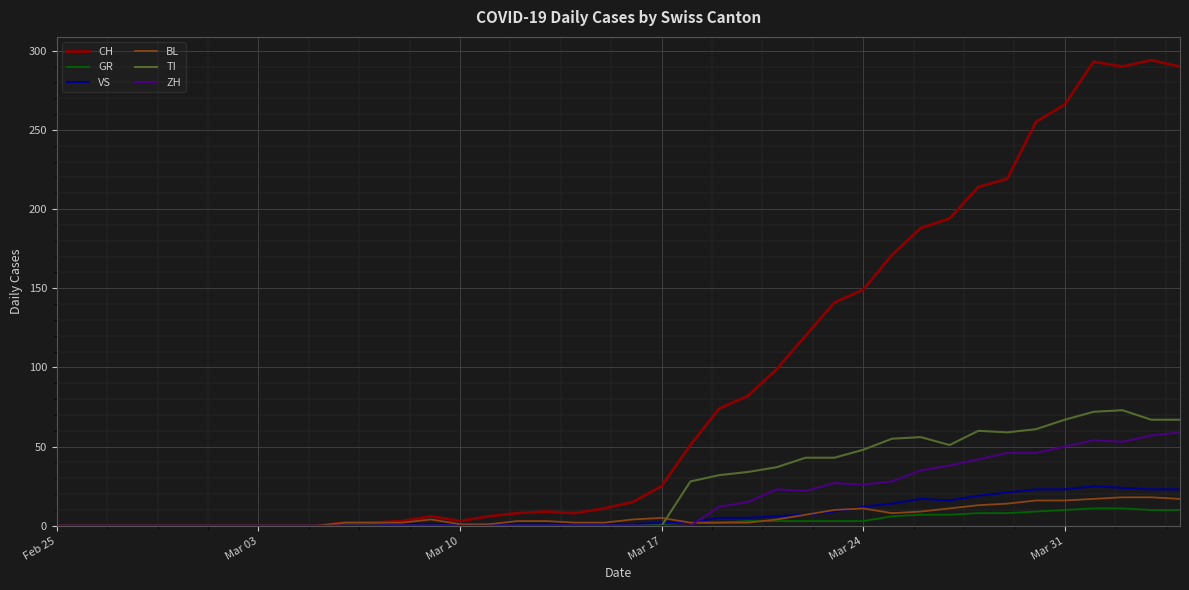

What is the highest value of the BL series?

18